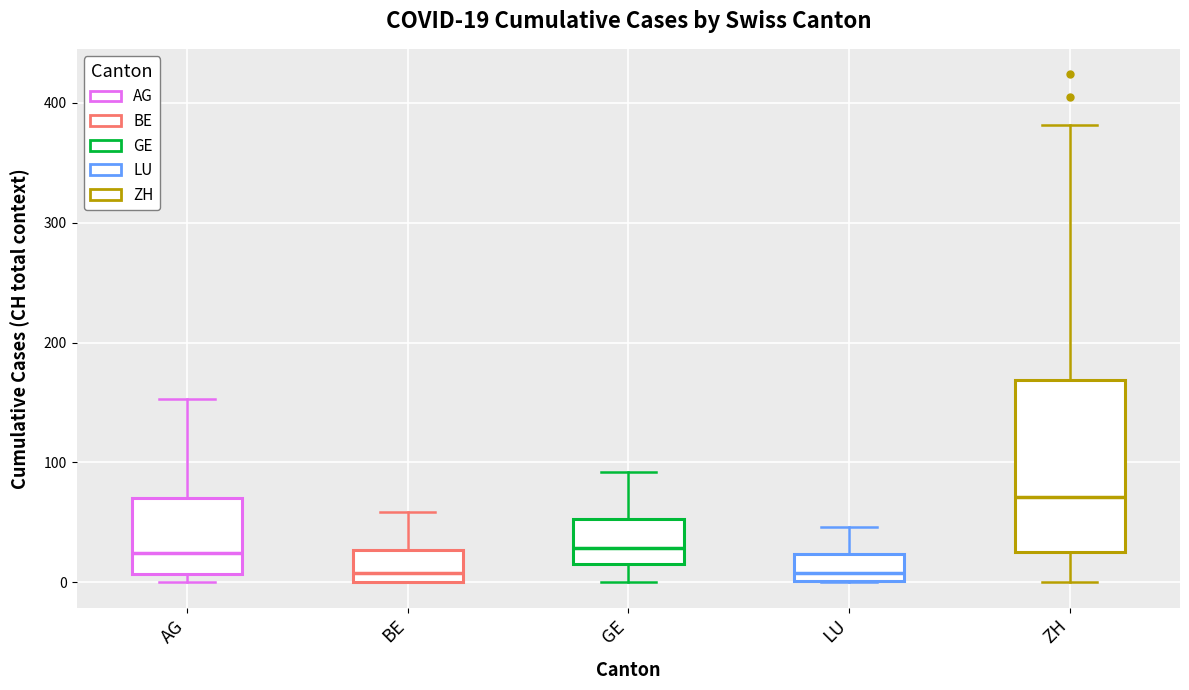

Which box's median line is the highest?

ZH